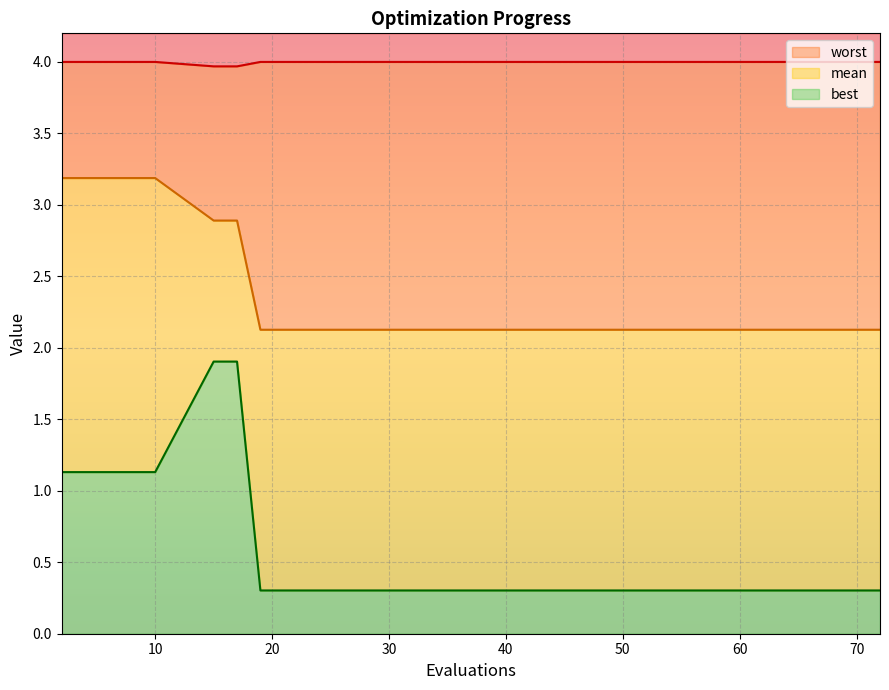

What is the total value across all series at 52?

6.4